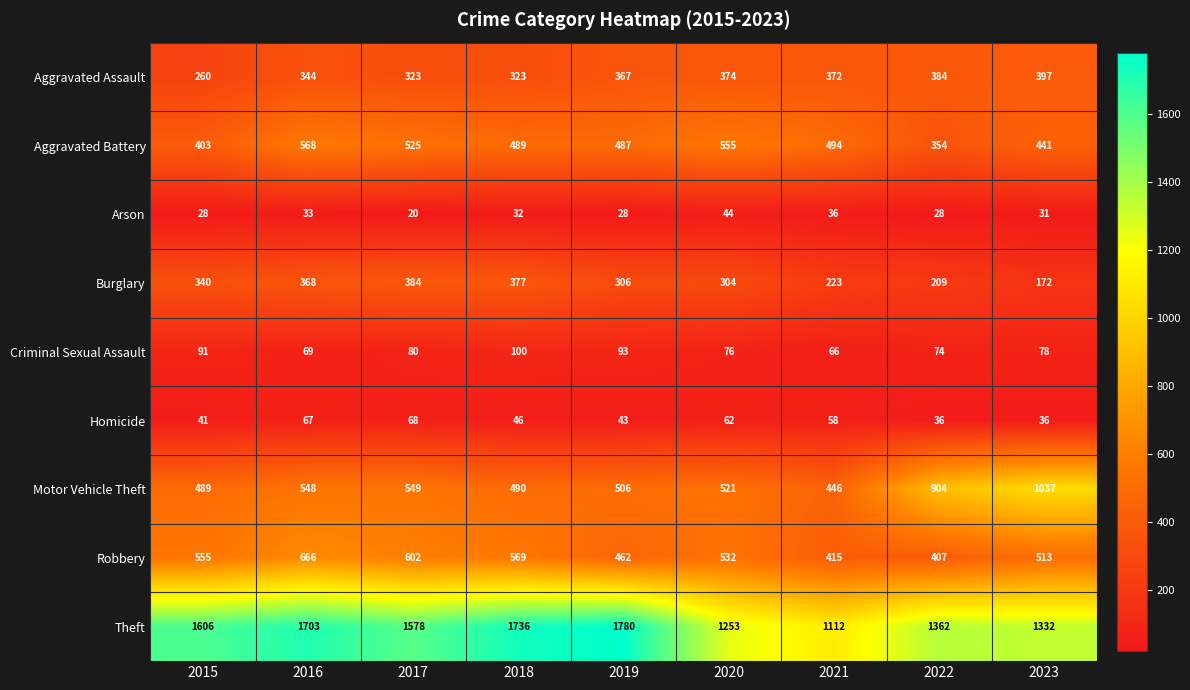

Between 2016 and 2017, which series saw the biggest shift?

Theft